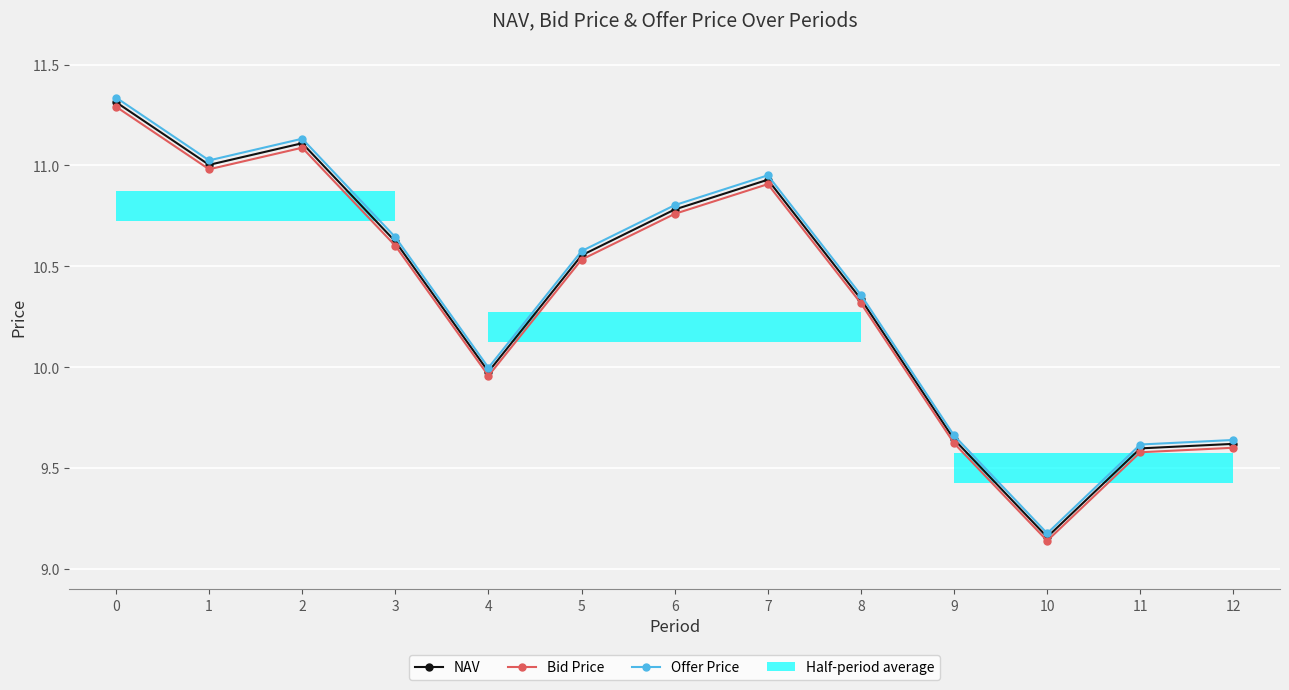

The NAV series shows 16.7 at 9. True or false?

False